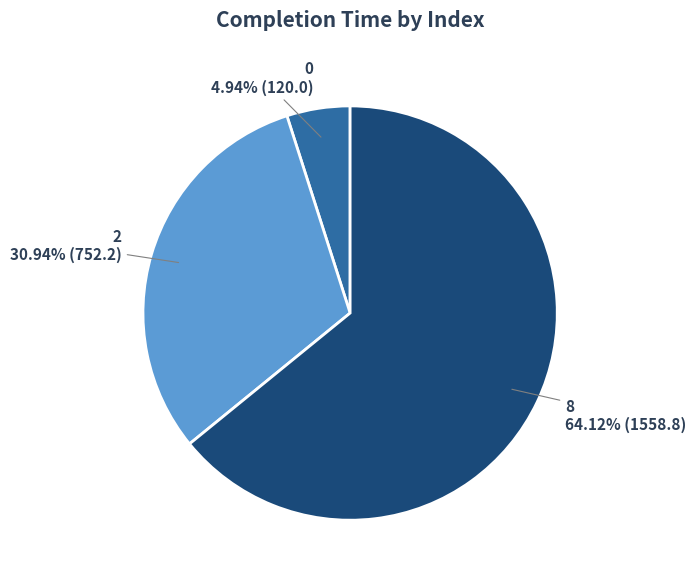

To the nearest percent, what is the difference between the 2 and 8 slice percentages?

33%